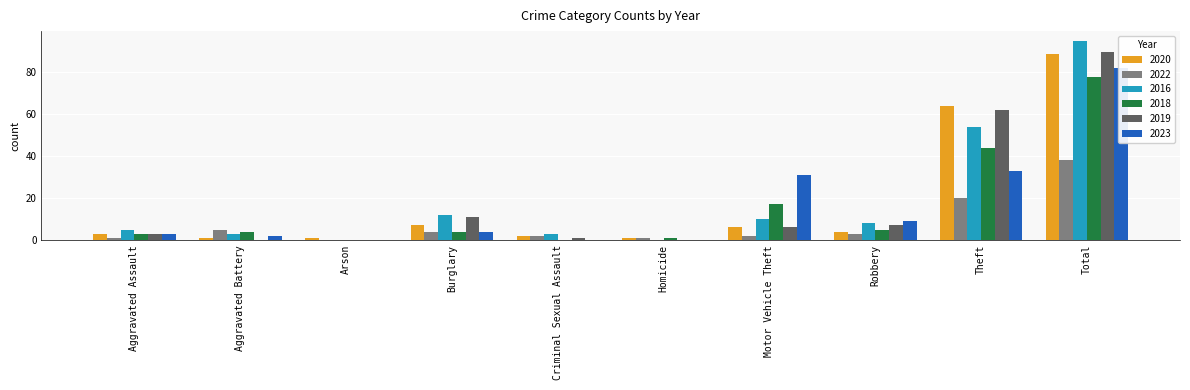

At which label does 2019 first exceed 6?

Burglary